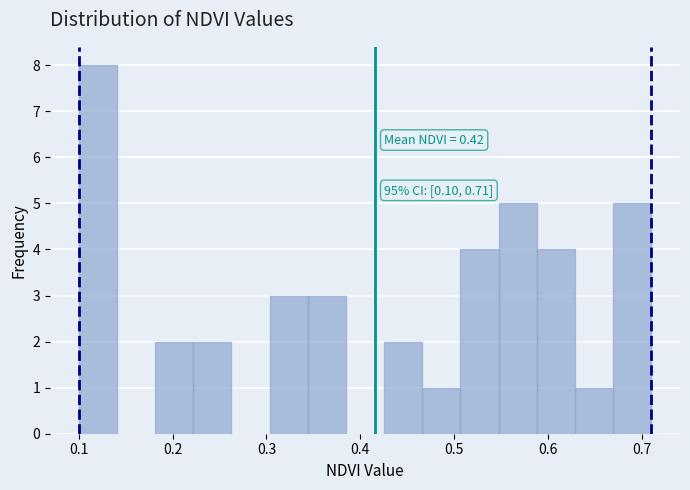

Which range on the x-axis has the tallest bar?

0.10 to 0.14